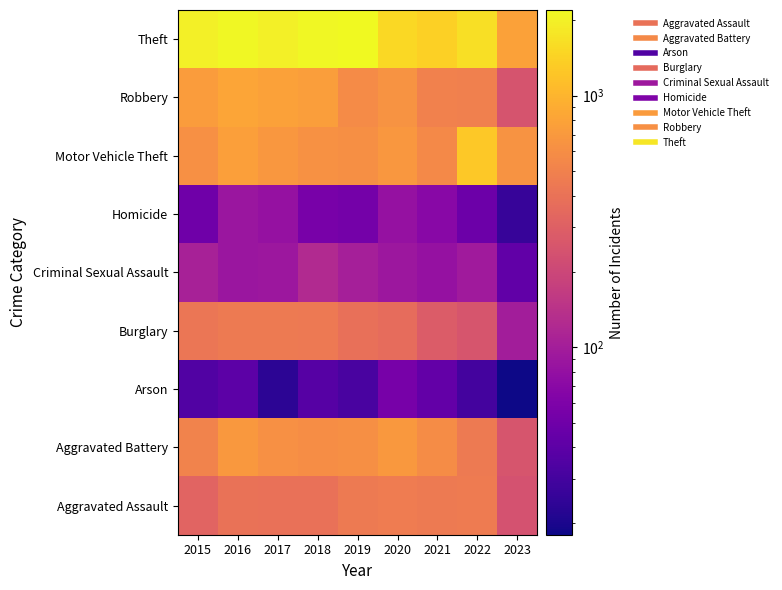

Between 2023 and 2021, which is larger?

2021